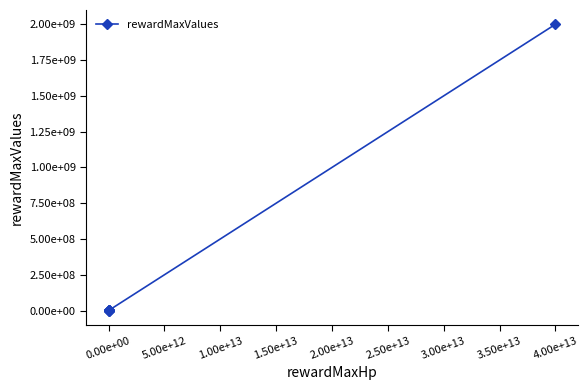

What is the greatest value displayed?

2000000000